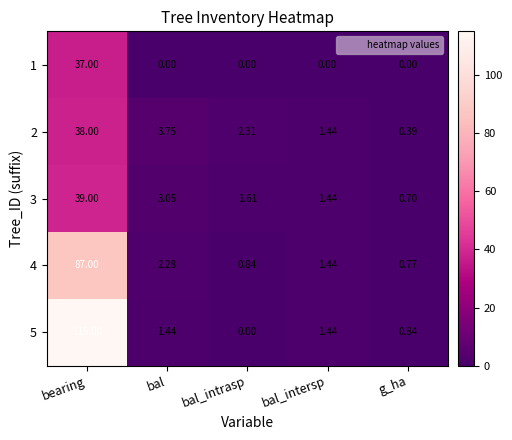

Between bal and g_ha, which series saw the biggest shift?

2